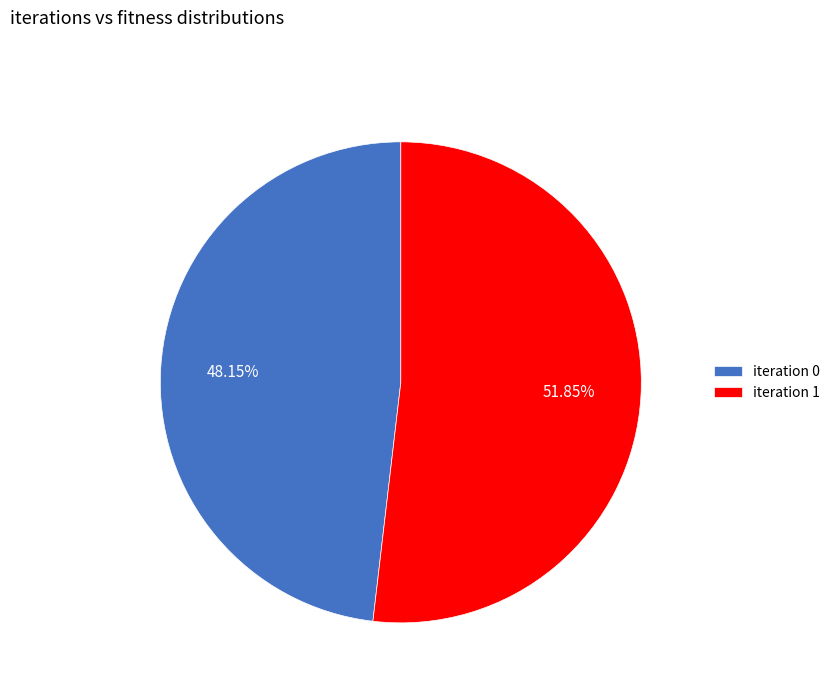

Do iteration 1 and iteration 0 together represent more than half of the pie?

Yes